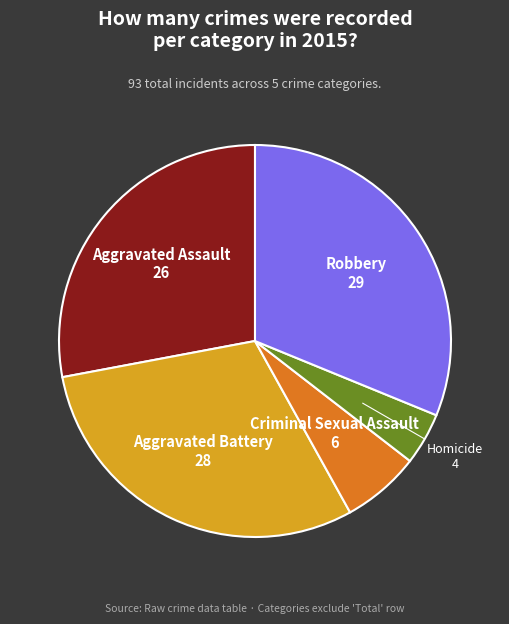

Count the number of slices in the pie.

5